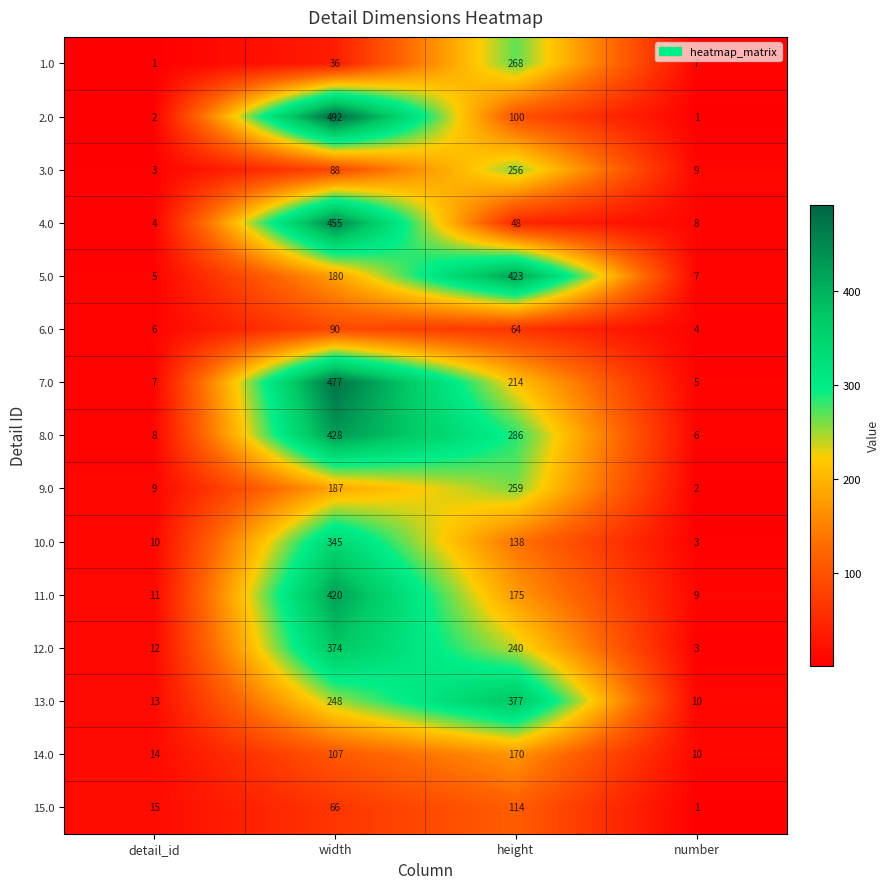

Is the value of 14.0 at width greater than the value of 3.0 at detail_id?

Yes